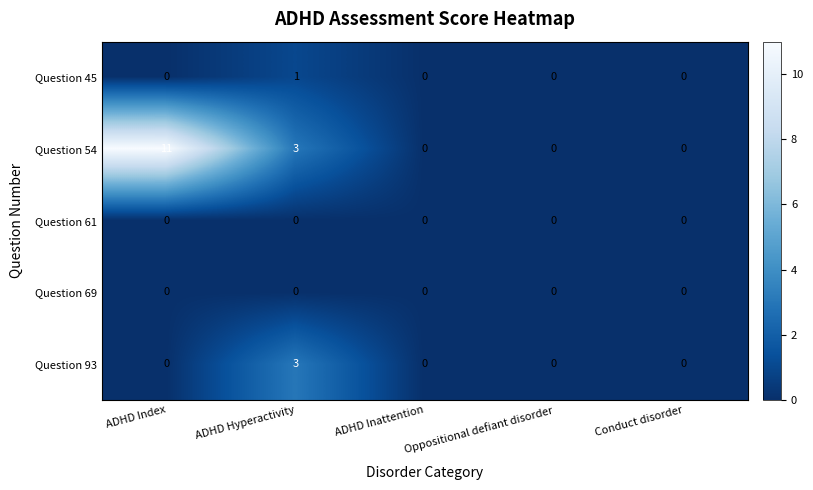

Is it true that Question 69 equals 0 at ADHD Index?

True